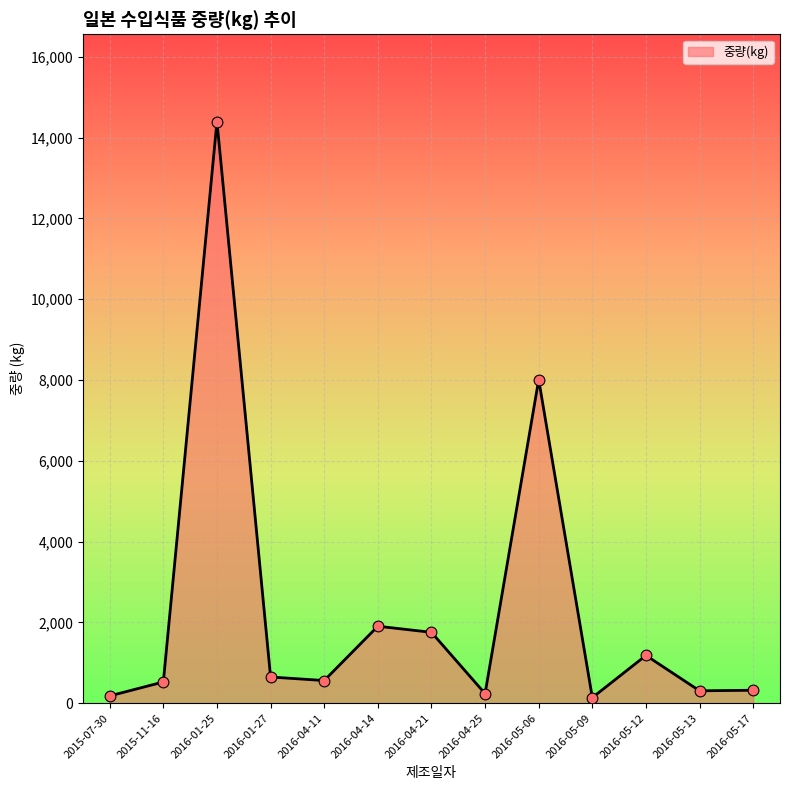

What is the change in value from 2016-01-27 to 2016-04-21?

+1106